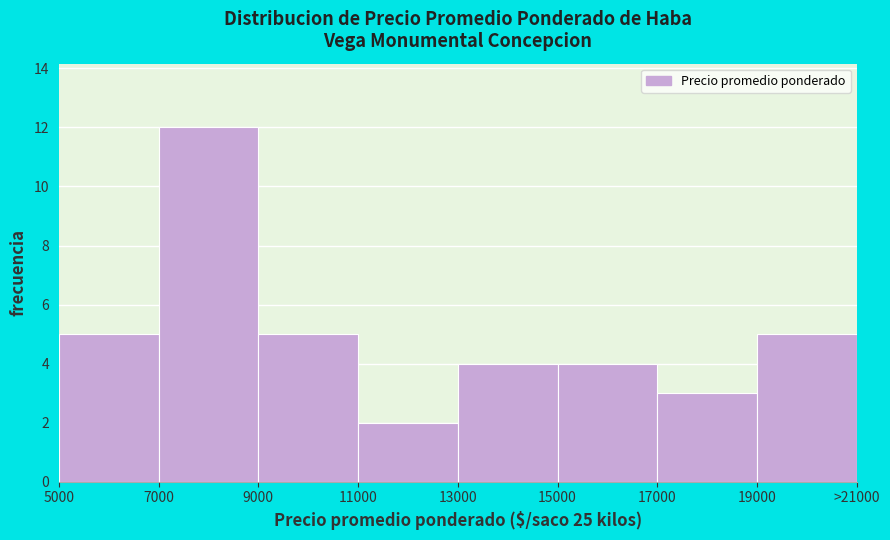

Reading left to right, list all the values displayed in this chart.

5000=5	7000=12	9000=5	11000=2	13000=4	15000=4	17000=3	19000=5